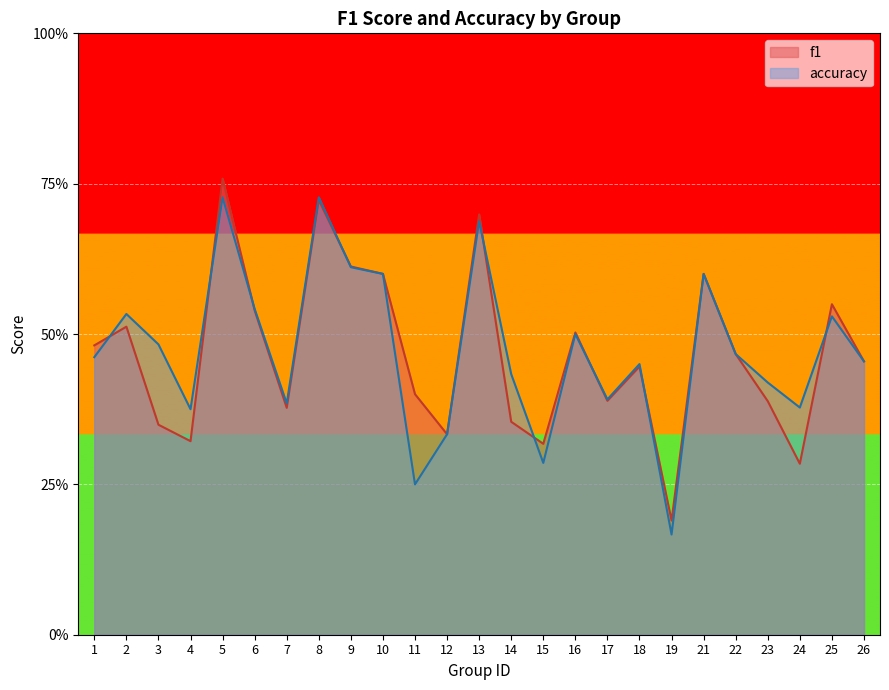

Reading left to right, what are all the values shown in this chart?

f1: 0.5	0.5	0.3	0.3	0.8	0.5	0.4	0.7	0.6	0.6	0.4	0.3	0.7	0.4	0.3	0.5	0.4	0.4	0.2	0.6	0.5	0.4	0.3	0.5	0.5
accuracy: 0.5	0.5	0.5	0.4	0.7	0.5	0.4	0.7	0.6	0.6	0.2	0.3	0.7	0.4	0.3	0.5	0.4	0.5	0.2	0.6	0.5	0.4	0.4	0.5	0.5